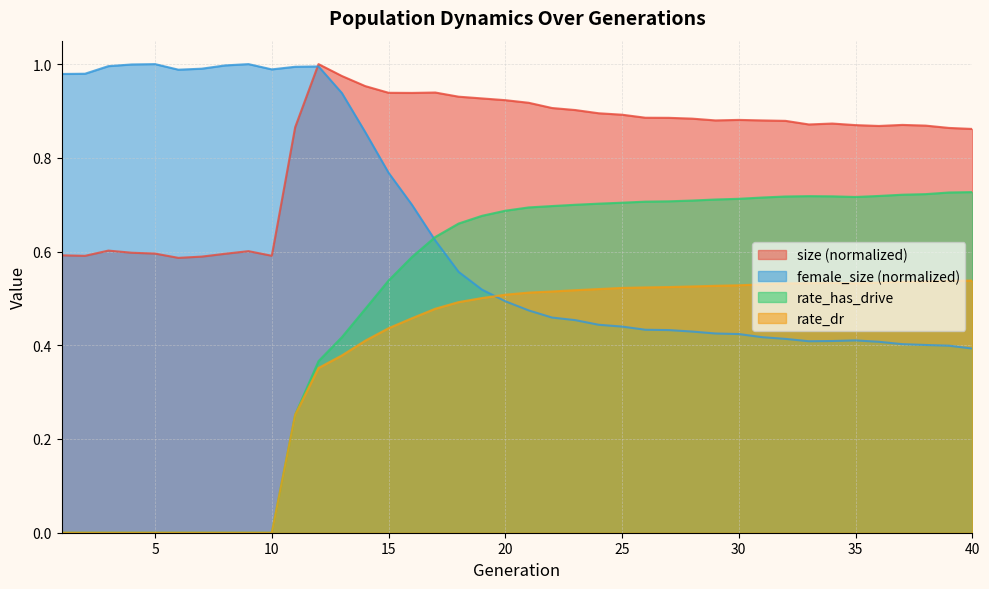

List the labels in order of female_size value, largest first.

9, 5, 4, 8, 3, 12, 11, 7, 10, 6, 2, 1, 13, 14, 15, 16, 17, 18, 19, 20, 21, 22, 23, 24, 25, 26, 27, 28, 29, 30, 31, 32, 35, 34, 33, 36, 37, 38, 39, 40